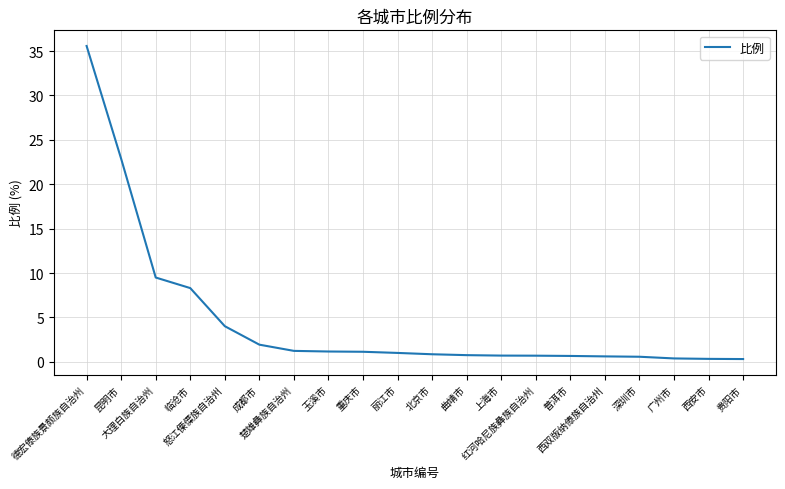

What is the sum of the values at 怒江傈僳族自治州 and 临沧市?

12.3